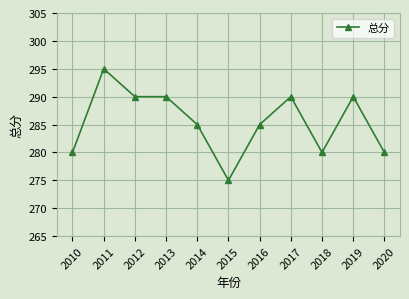

Reading left to right, transcribe all the data shown in this chart.

280	295	290	290	285	275	285	290	280	290	280